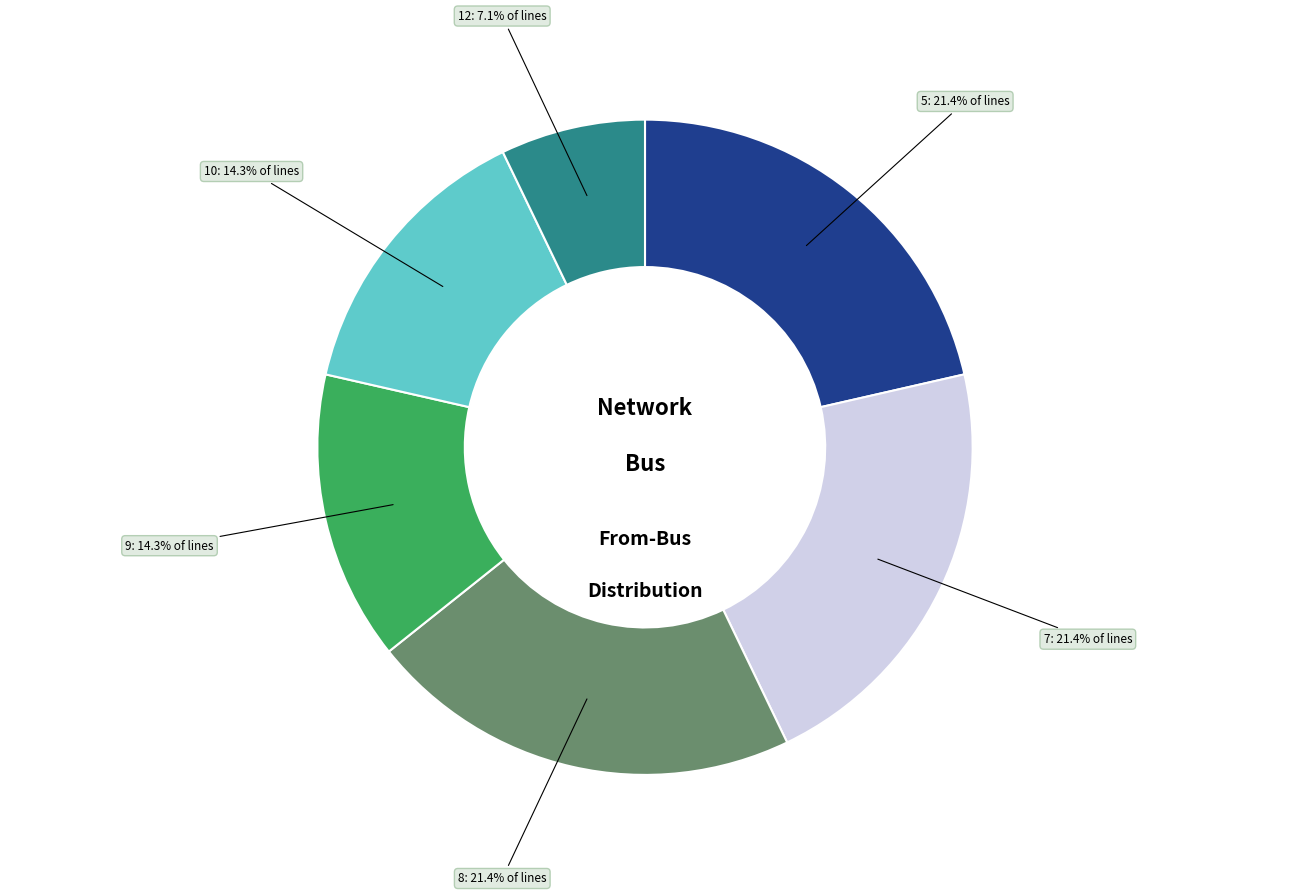

Does any single category account for the majority?

No